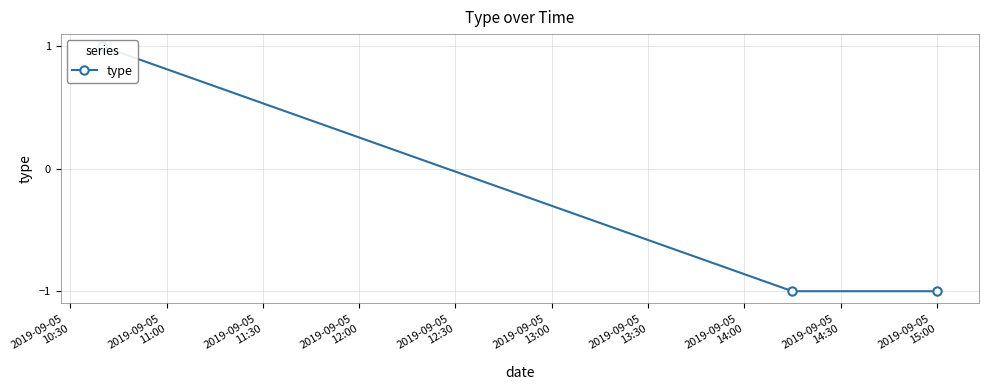

What is the minimum value shown in the chart?

-1